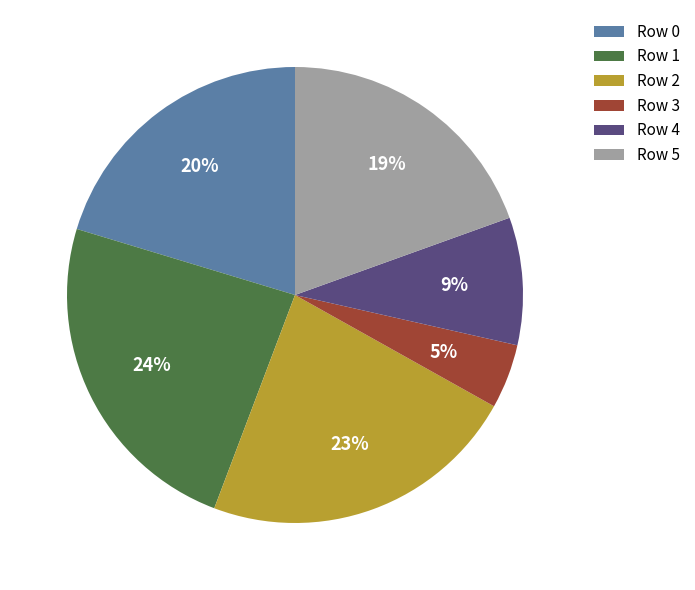

Rank the categories by value from lowest to highest.

Row 3, Row 4, Row 5, Row 0, Row 2, Row 1